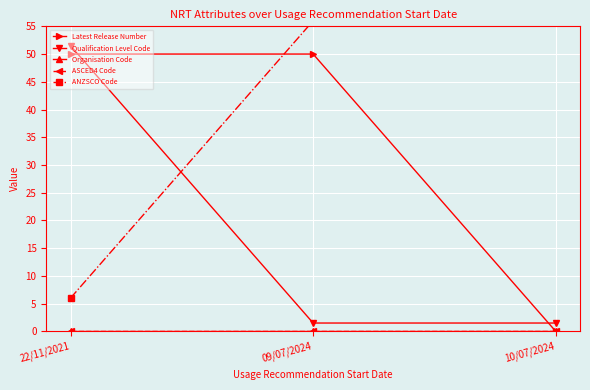

Is this an area chart (filled region under the line)?

No